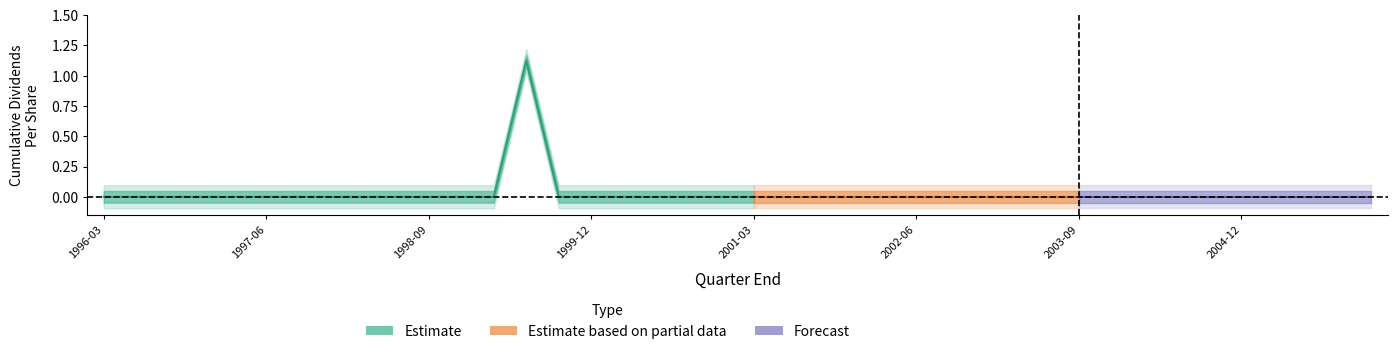

How many points are higher than both their immediate neighbors (excluding endpoints)?

1